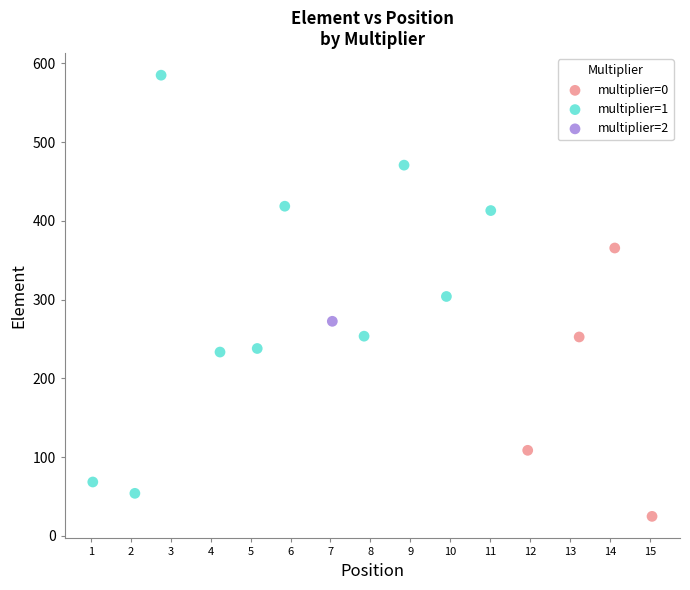

What are all the series names shown in the legend?

multiplier=0, multiplier=1, multiplier=2